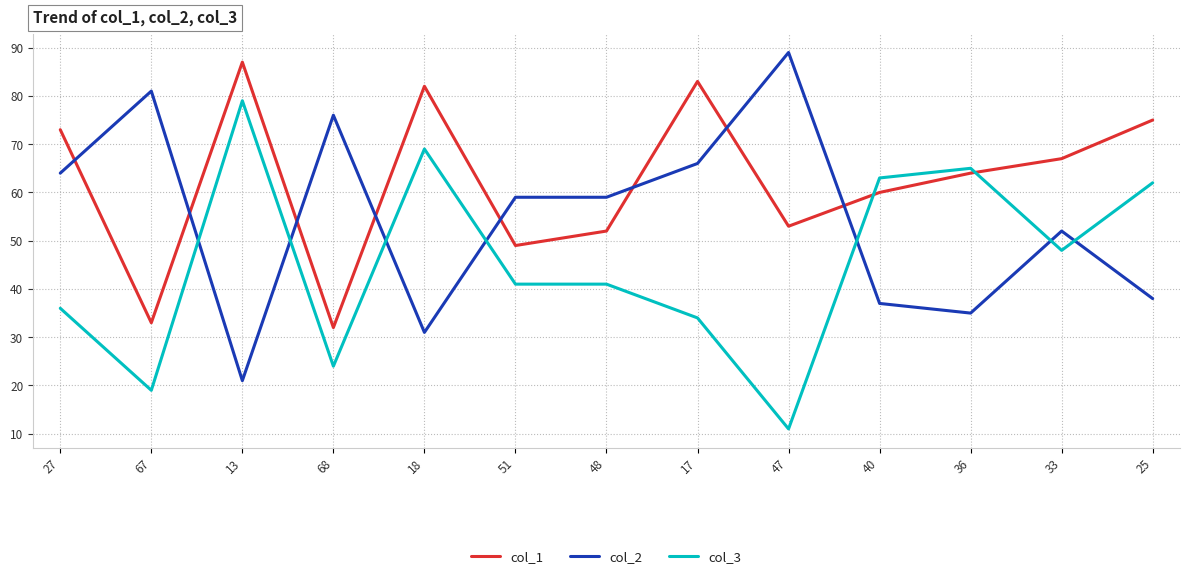

What is the difference between the maximum and minimum values in the col_1 series?

55